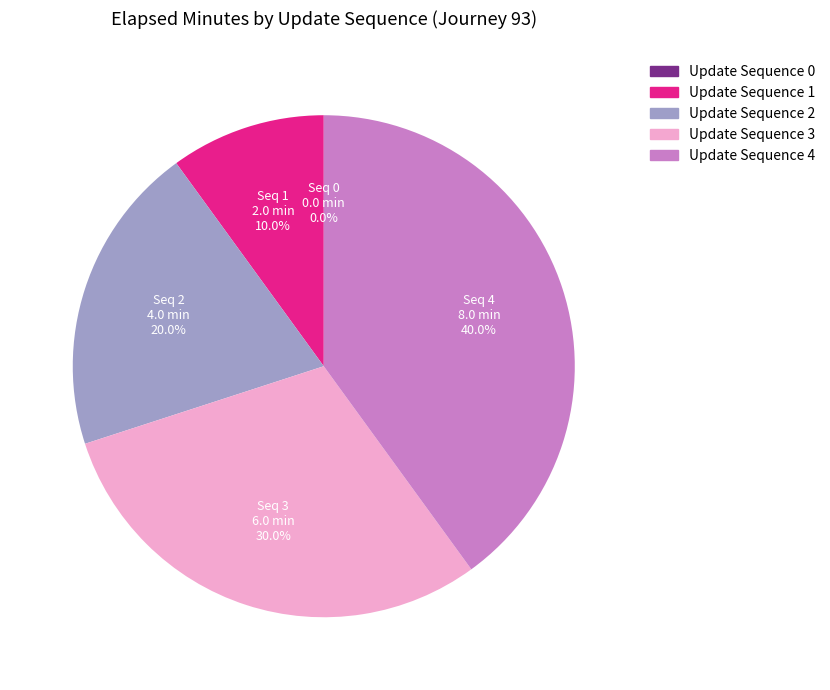

What is the largest slice in the pie chart?

4